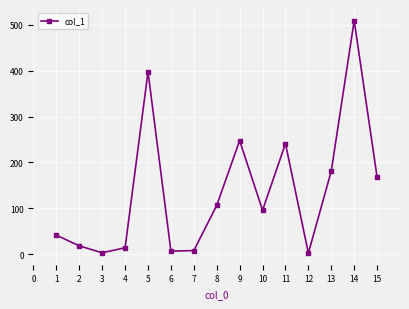

What is the change in value from 4 to 15?

+154.3